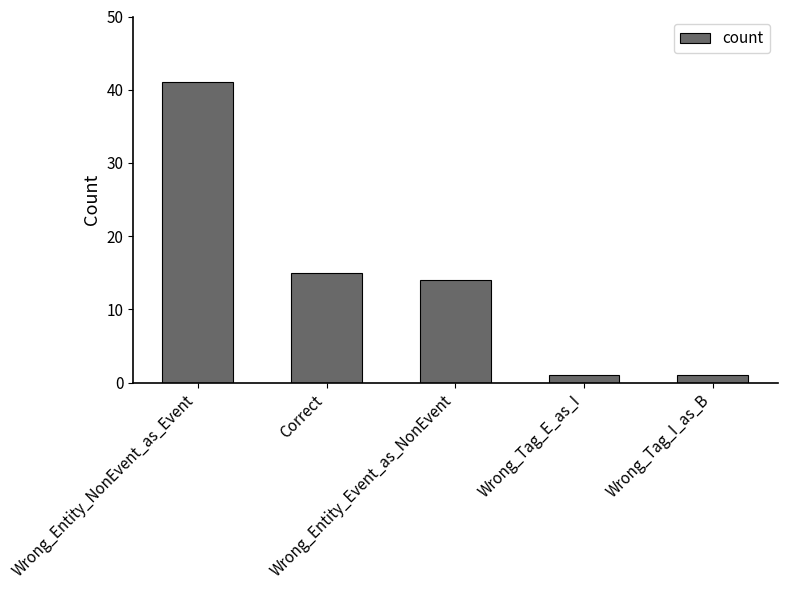

What is the average value?

14